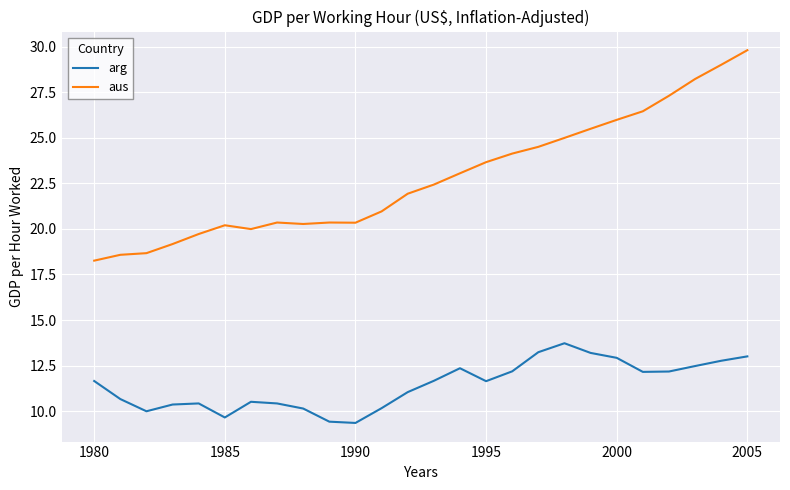

What are all the series names shown in the legend?

arg, aus